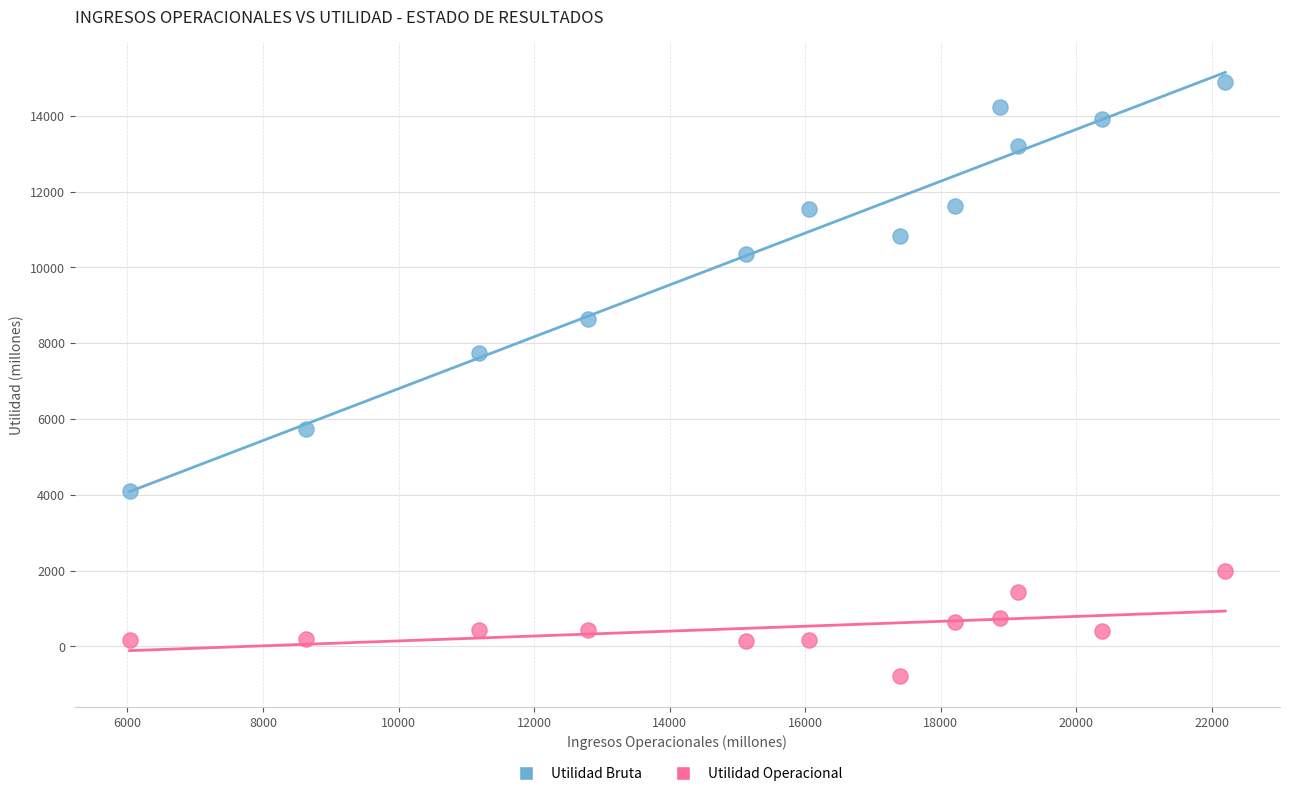

Which series has the largest Y range (max minus min)?

Utilidad Bruta